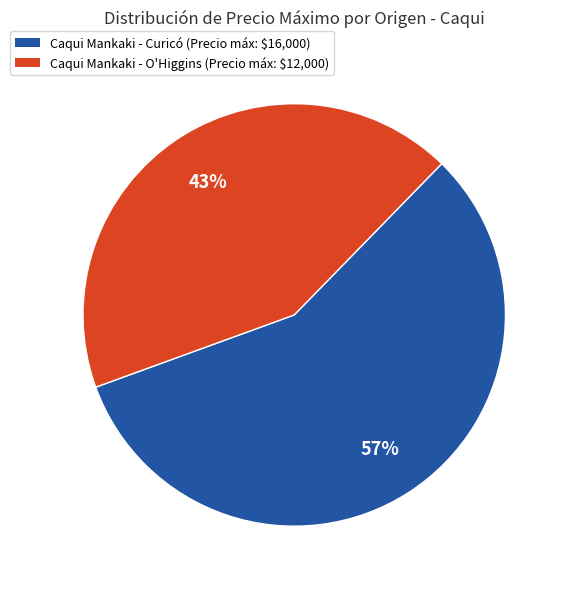

Is there a majority slice in this chart?

Yes